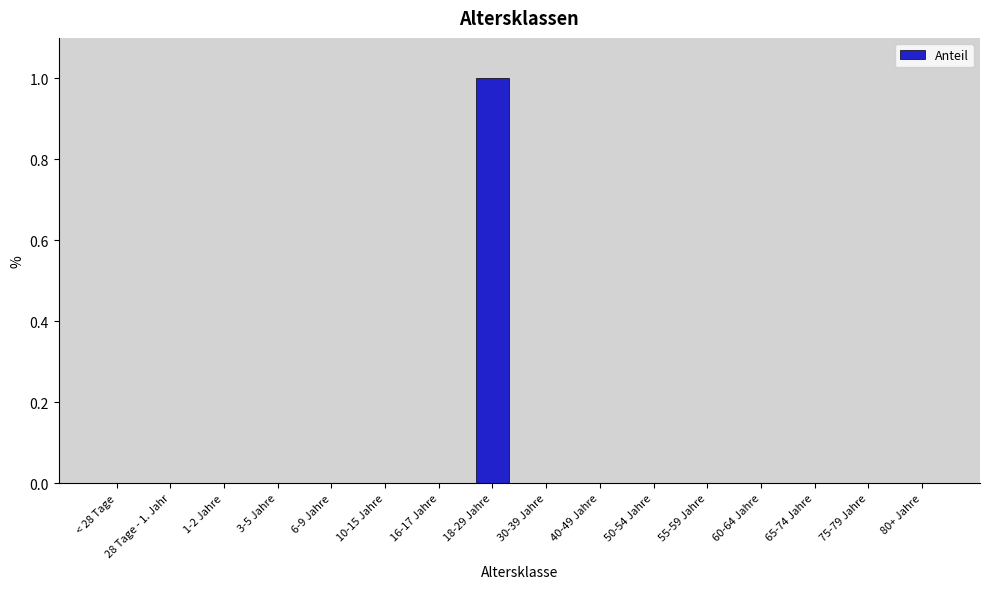

How many series are shown in this chart?

1